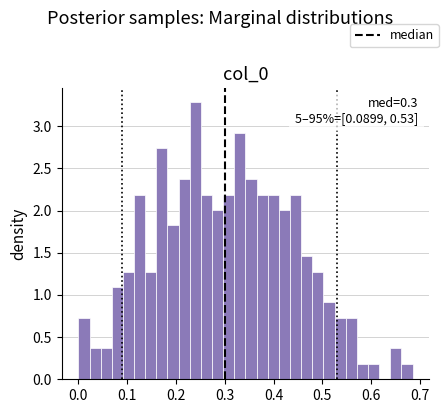

Read against the x-axis, roughly where is the centre of the tallest bar?

0.24